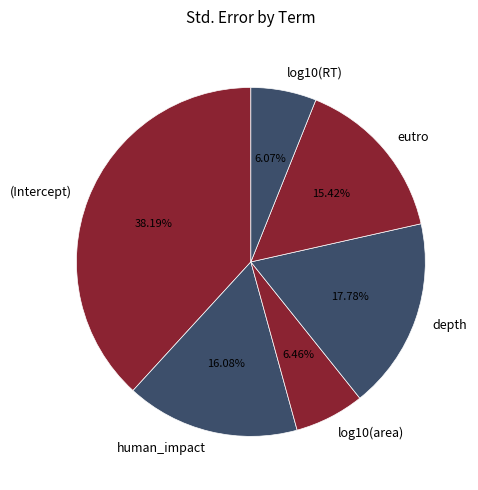

True or false: depth accounts for 18% of the total.

True